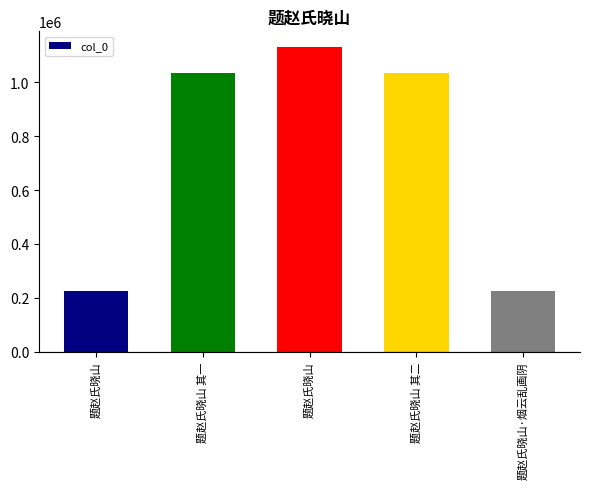

Count the number of categories in the chart.

5